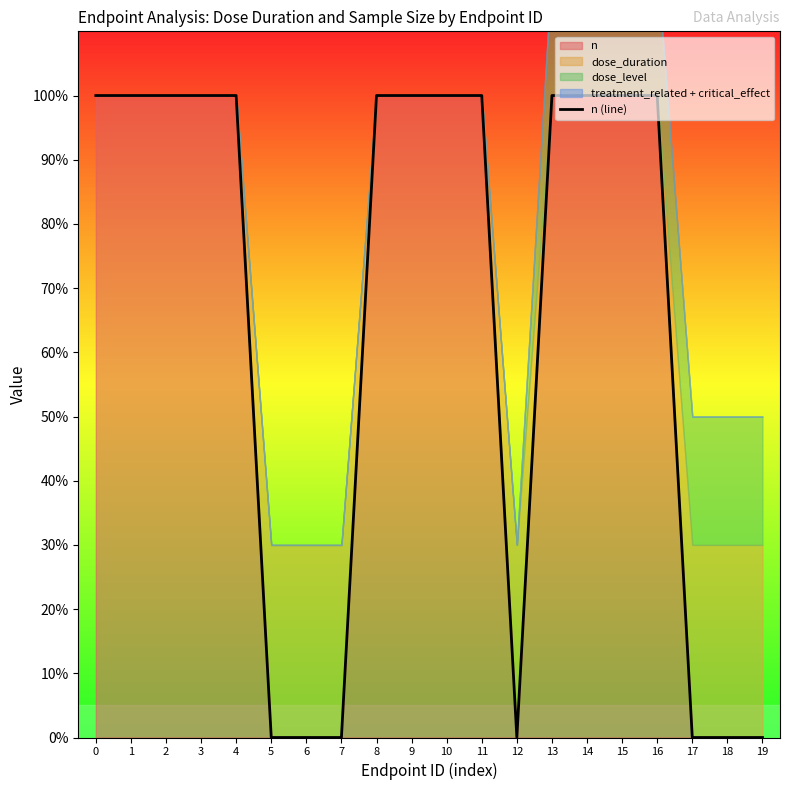

True or false: the data shows 38 at 16.

False